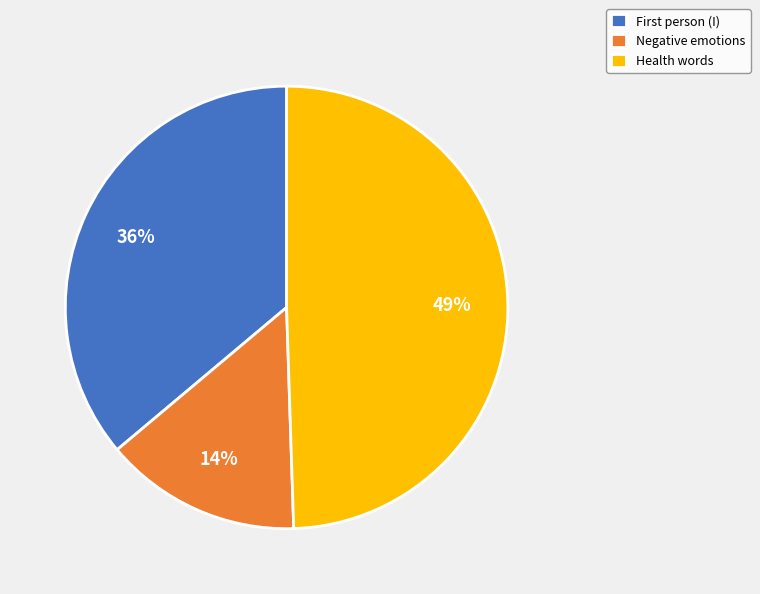

To the nearest percent, what percentage of the pie is Health words?

49%